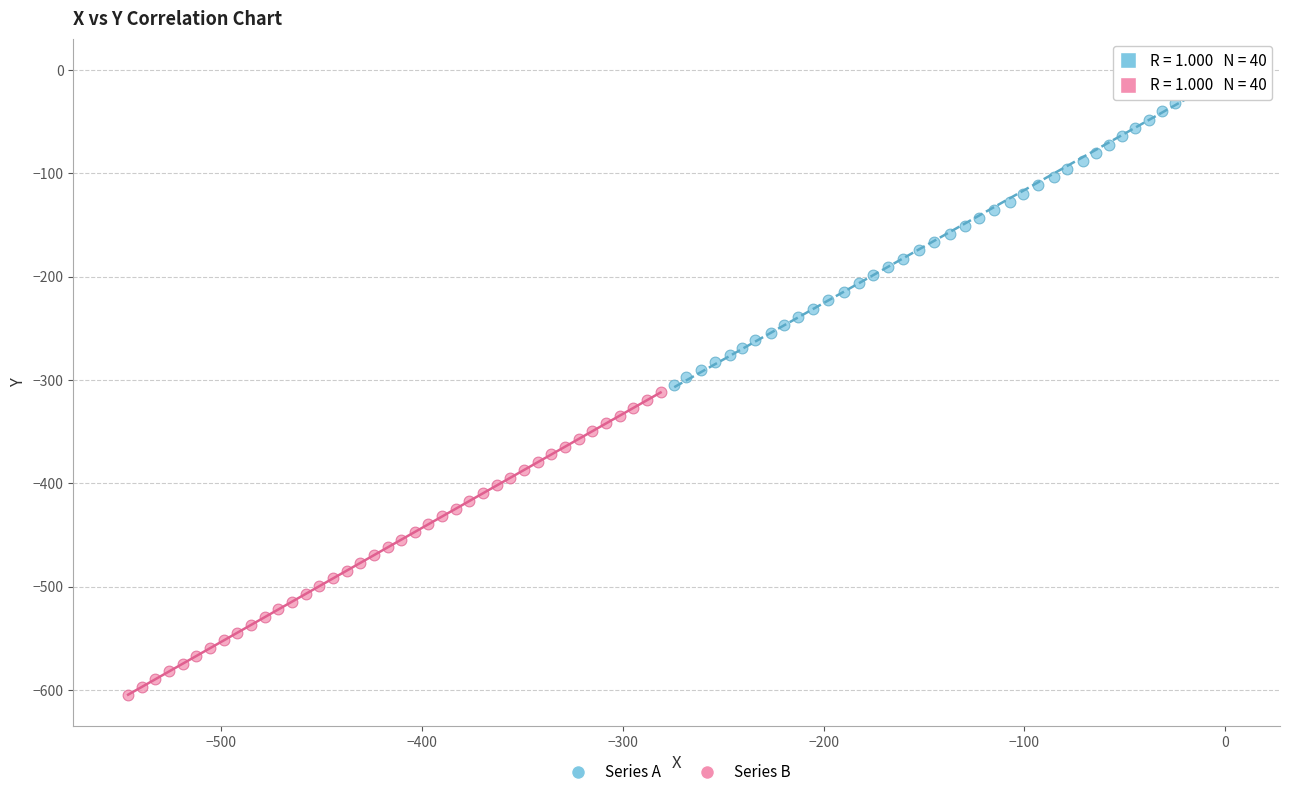

Which series contains the highest Y value?

Series A